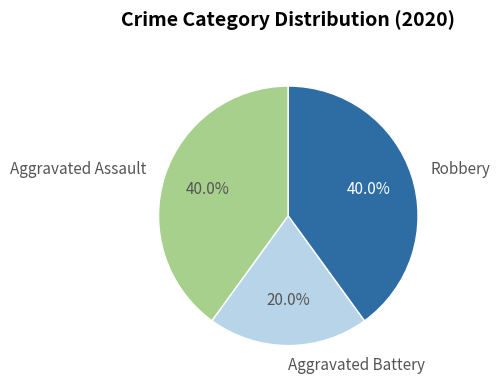

To the nearest percent, what portion does Aggravated Battery represent?

20%